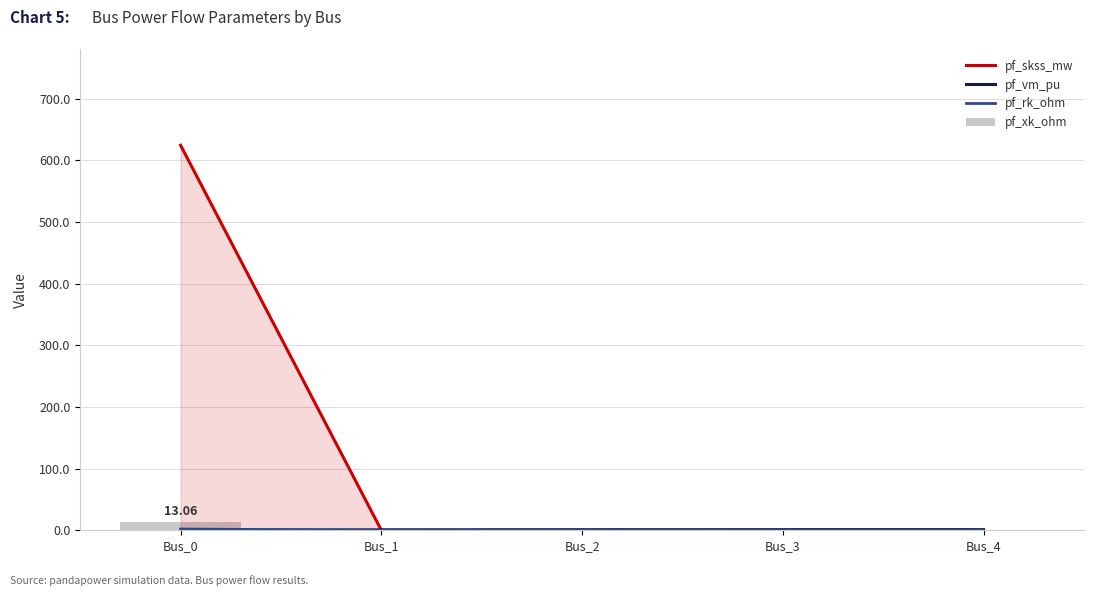

What is the difference between the maximum and minimum values in the pf_rk_ohm series?

2.0